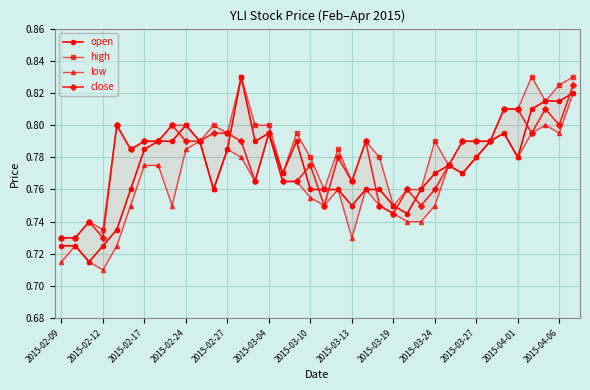

True or false: high and open intersect in this chart.

False